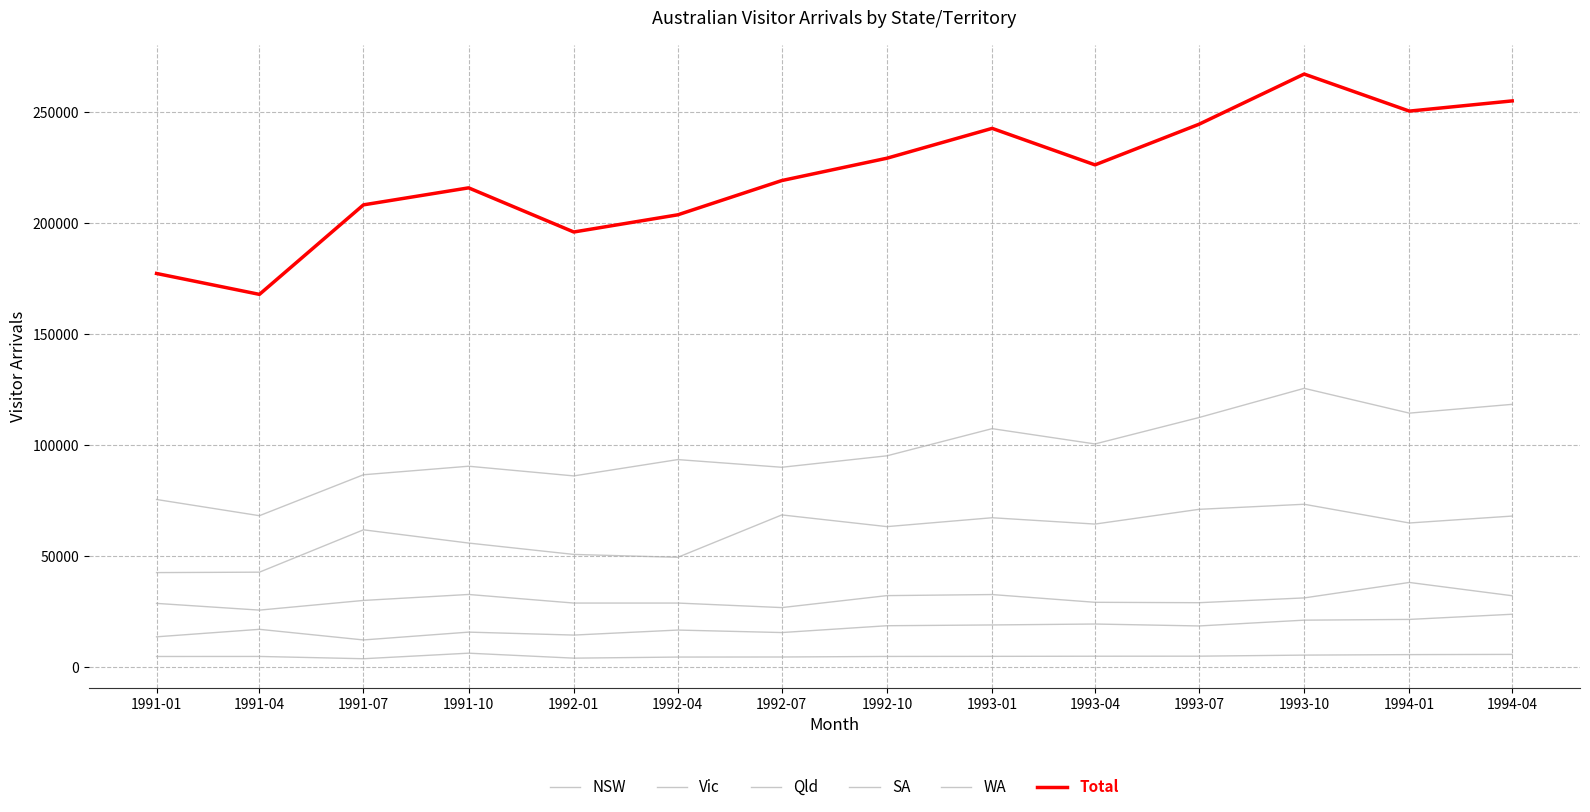

At 1993-10, list the series in order from smallest to largest.

SA, WA, Vic, Qld, NSW, Total